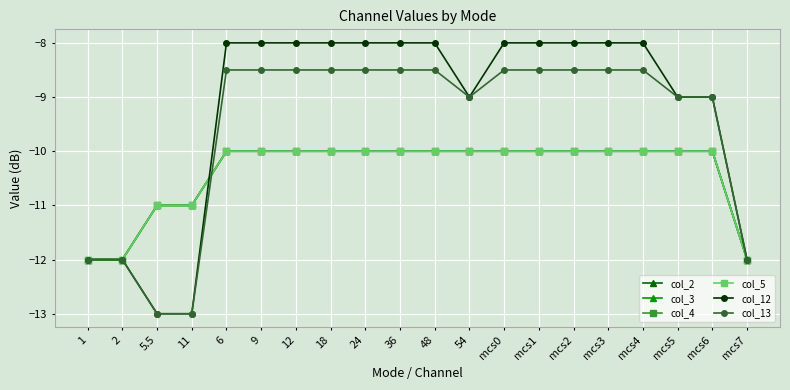

What is the difference between the maximum and minimum values in the col_5 series?

2.0